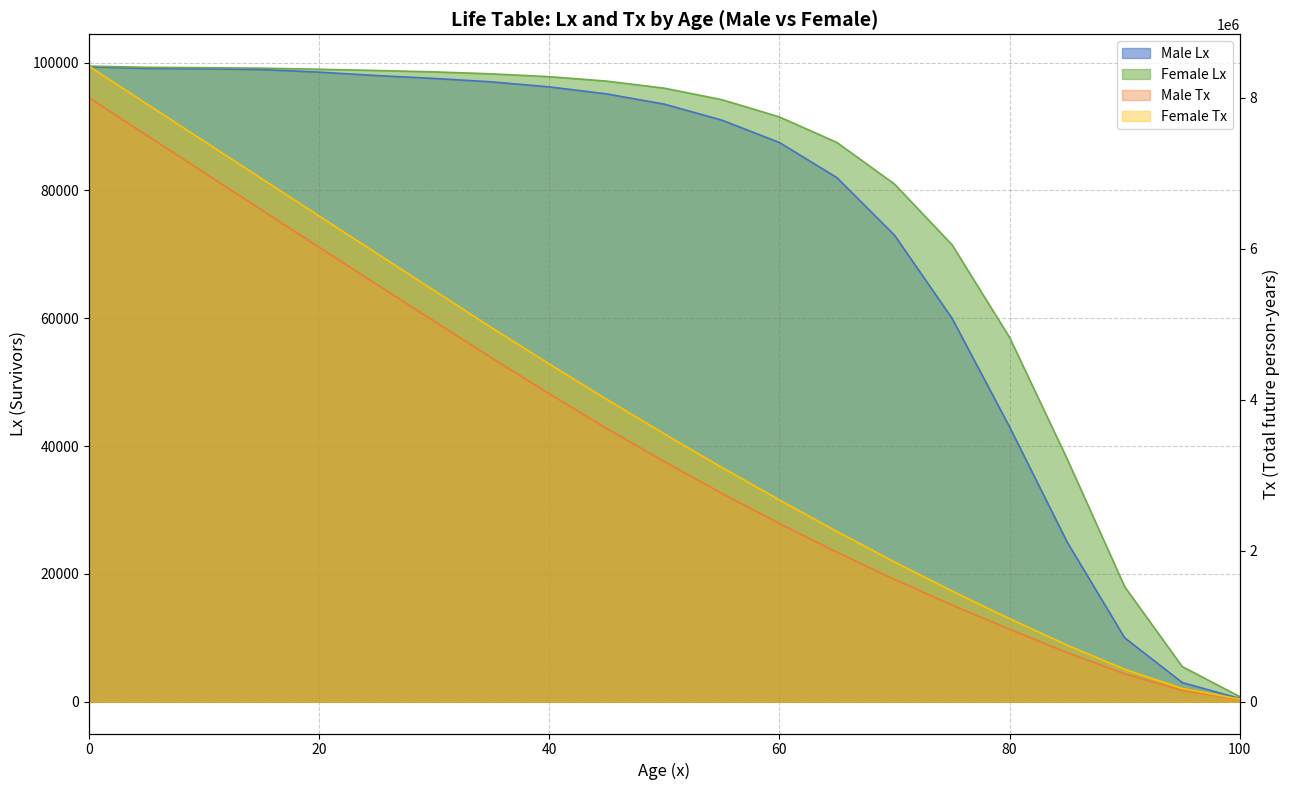

List the series in order of their peak value, lowest first.

Male Lx, Female Lx, Male Tx, Female Tx